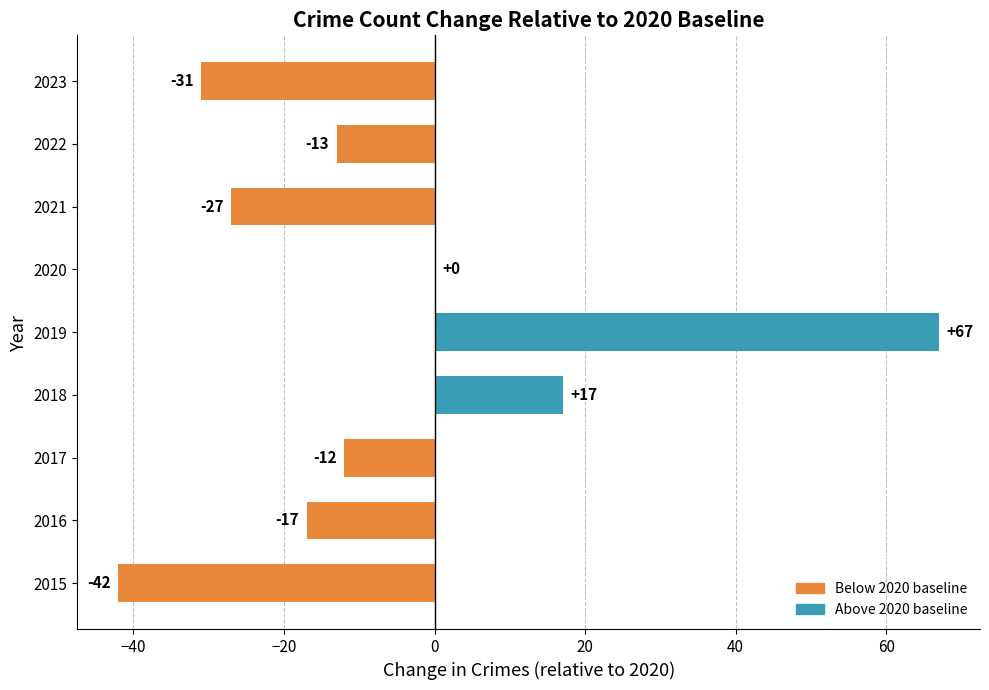

At 2020, list the series in order from smallest to largest.

Below 2020 baseline, Above 2020 baseline